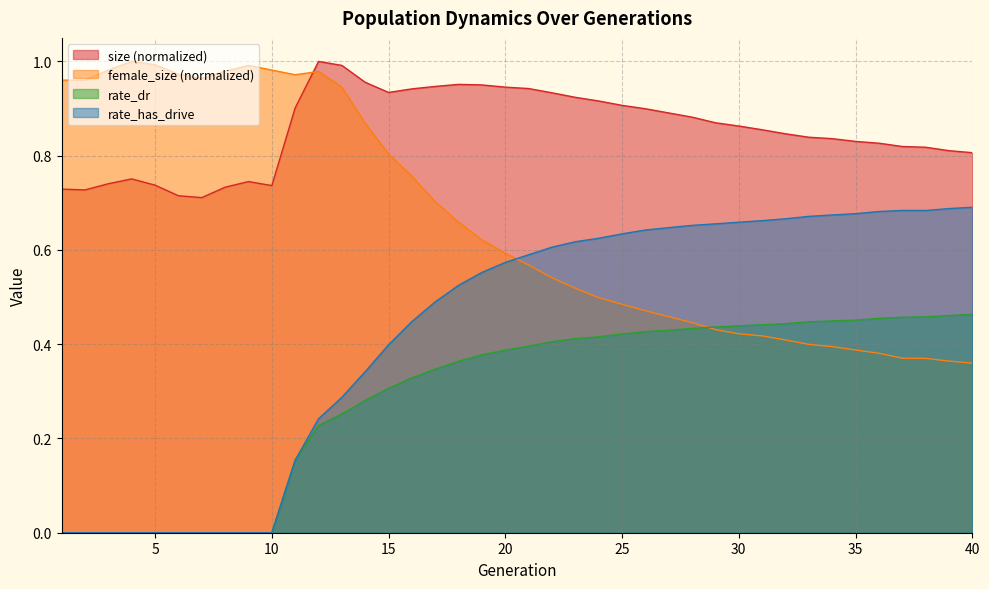

What is the sum of all size values?

34.2